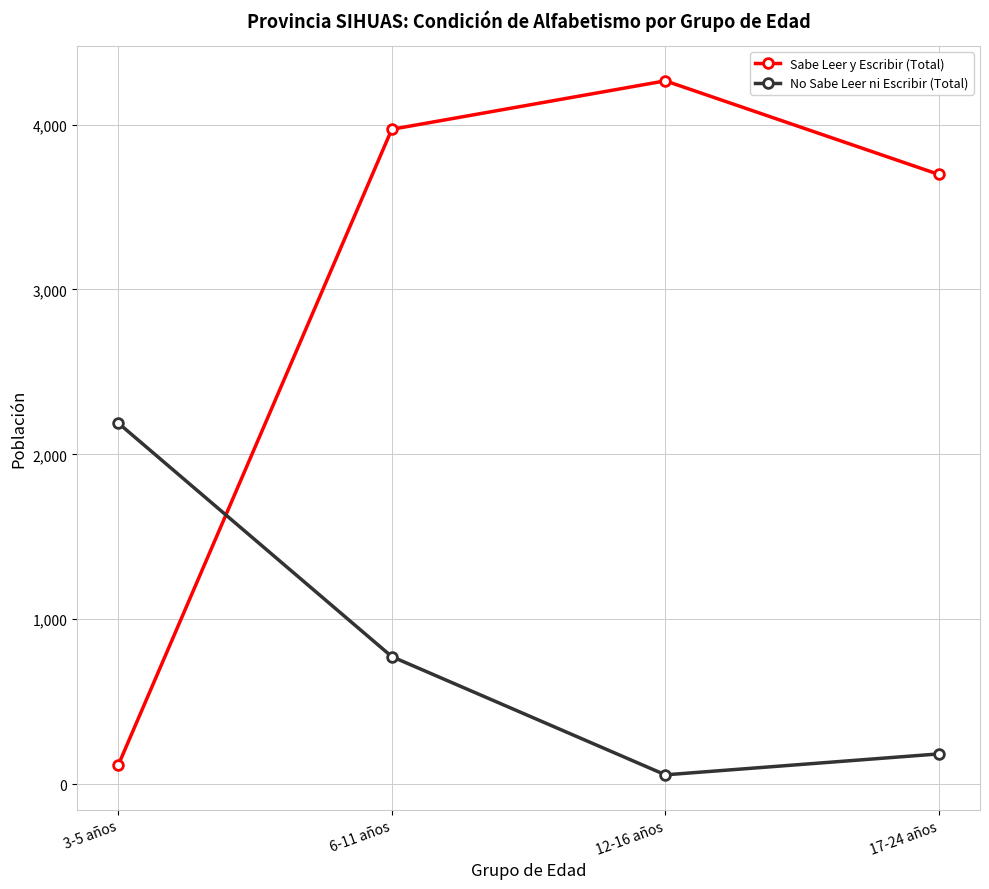

What are all the series names shown in the legend?

Sabe Leer y Escribir (Total), No Sabe Leer ni Escribir (Total)